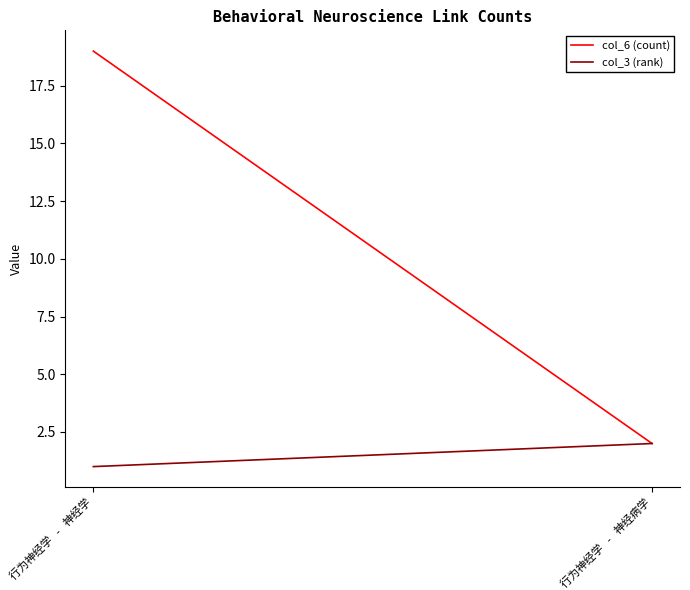

At which category does the chart reach its minimum across all series?

行为神经学 - 神经学